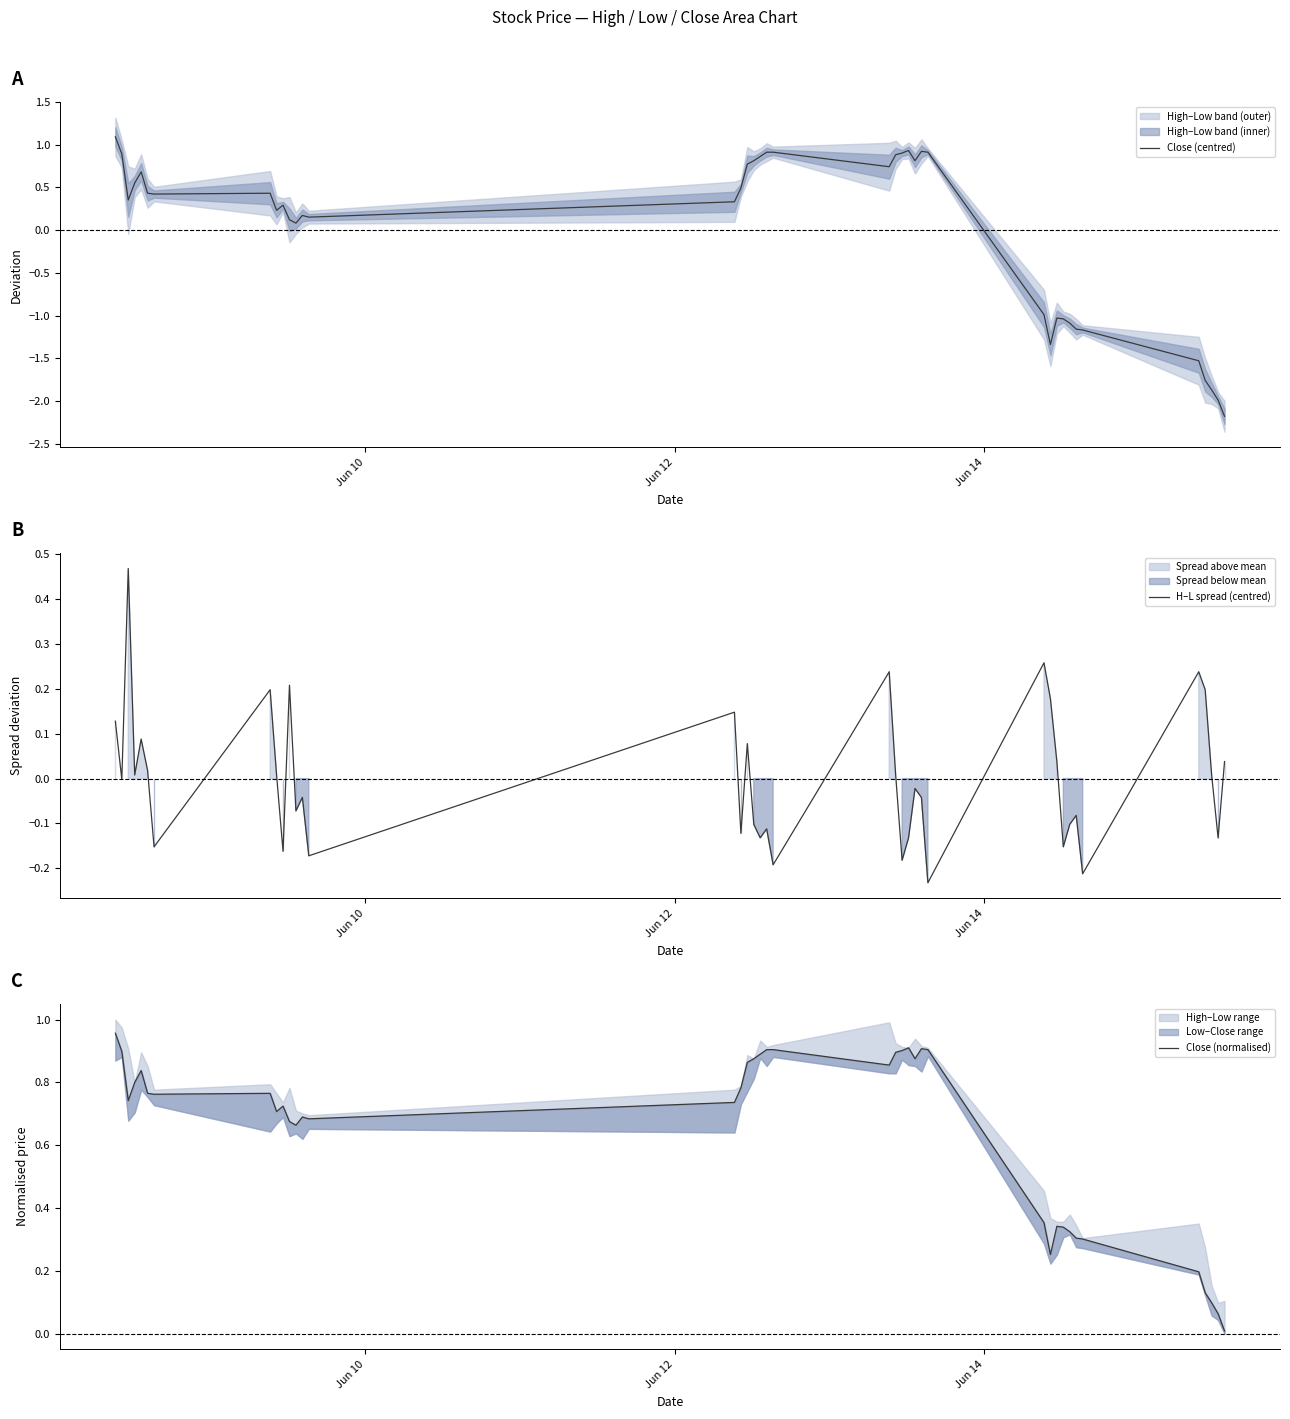

What is the maximum value for Close (centred)?

1.1